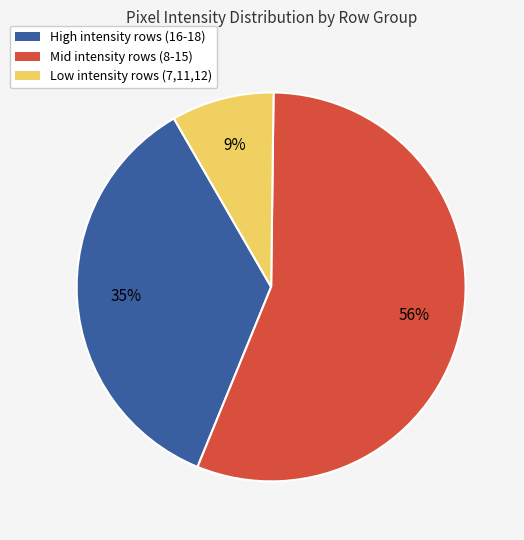

Is there a majority slice in this chart?

Yes